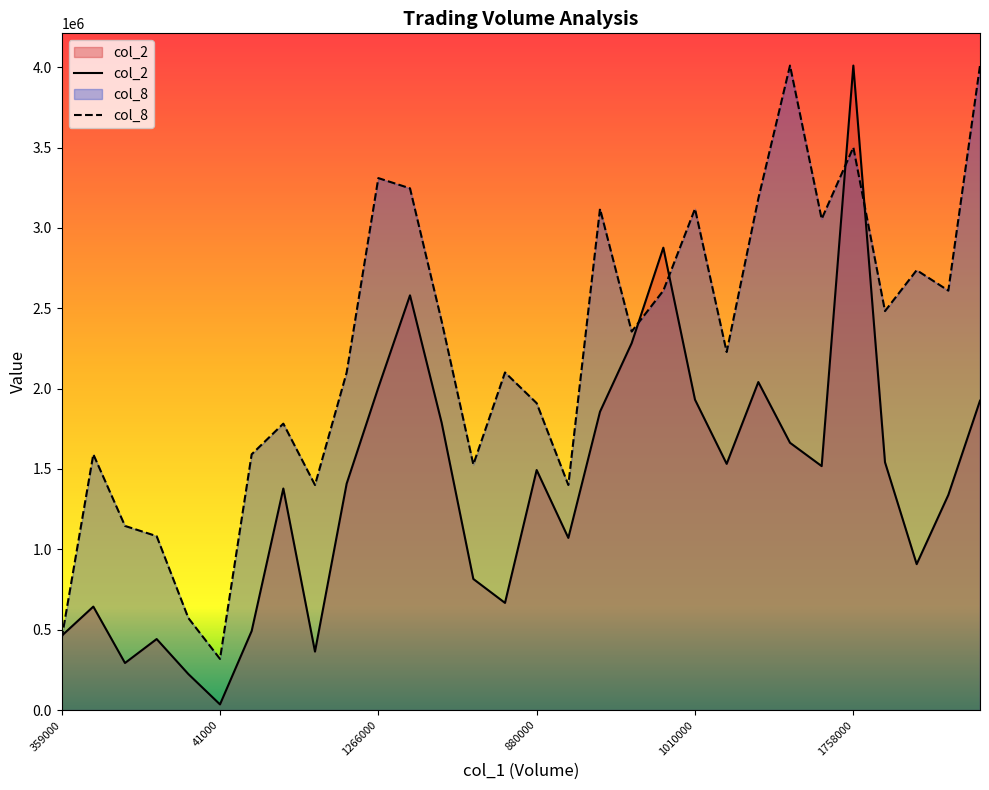

What is the total value across all series at 1507000?

5826730.0